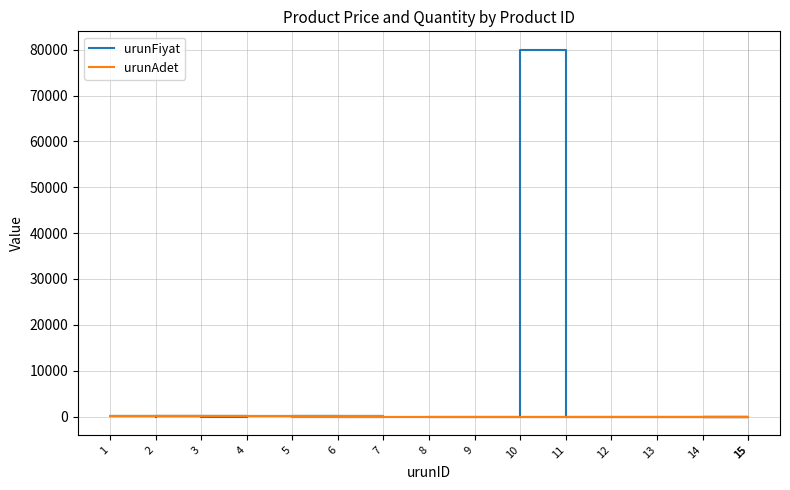

Which series has the largest total across all categories?

urunFiyat